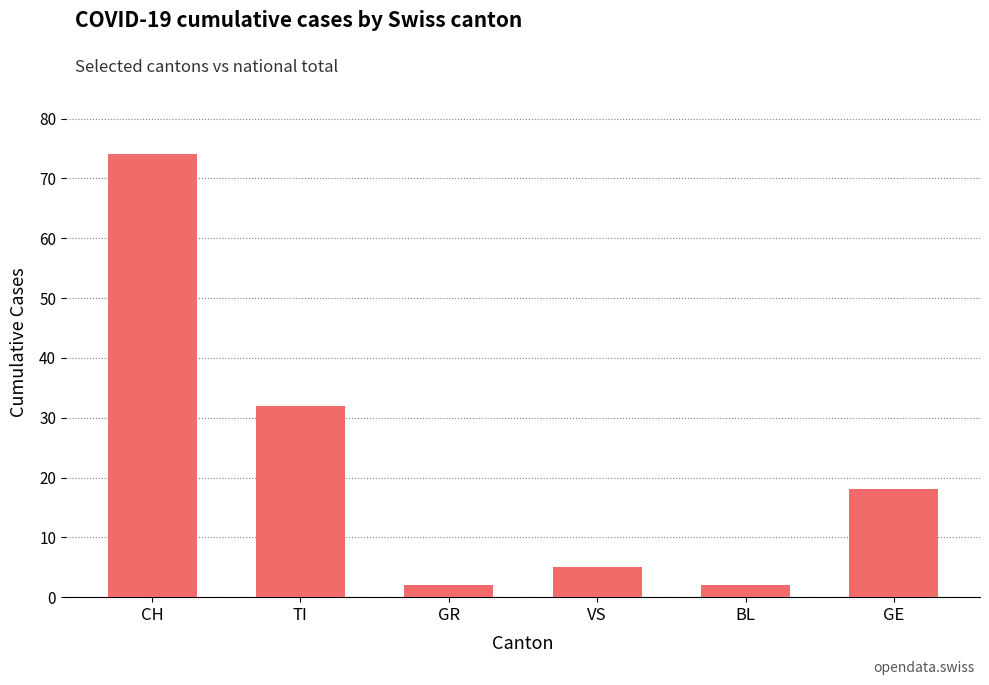

Reading right to left, list all the values displayed in this chart.

GE=18	BL=2	VS=5	GR=2	TI=32	CH=74